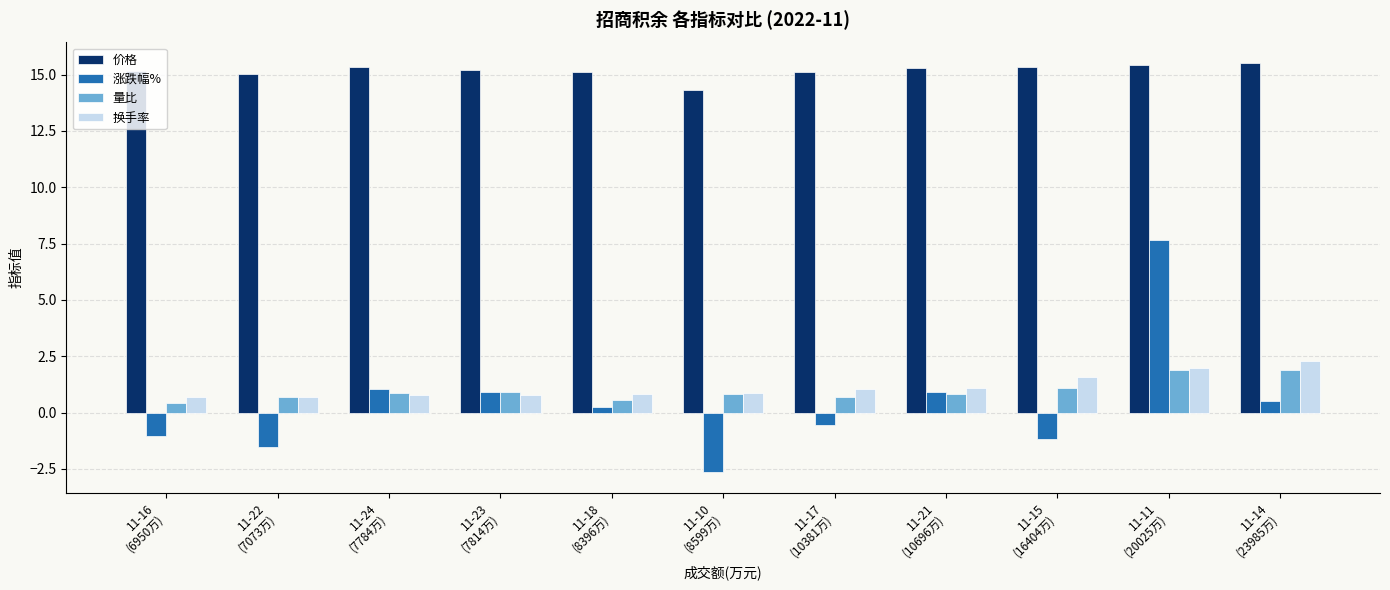

Which series has the largest range (max minus min)?

涨跌幅%